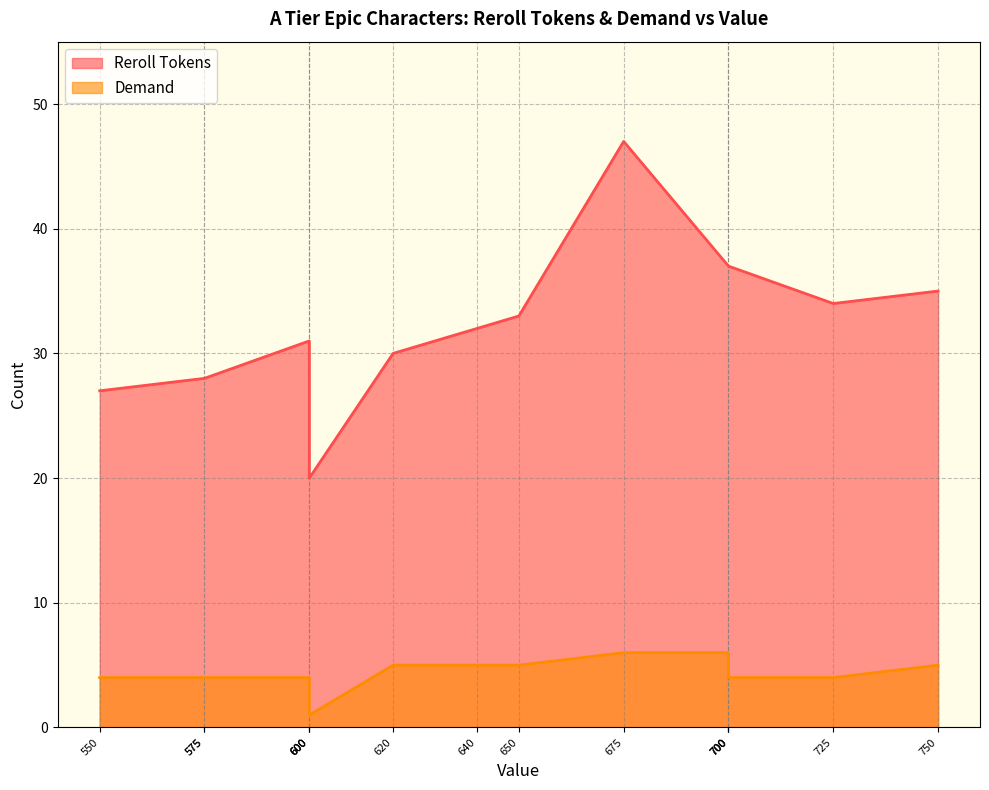

At how many categories does at least one series exceed 4?

15